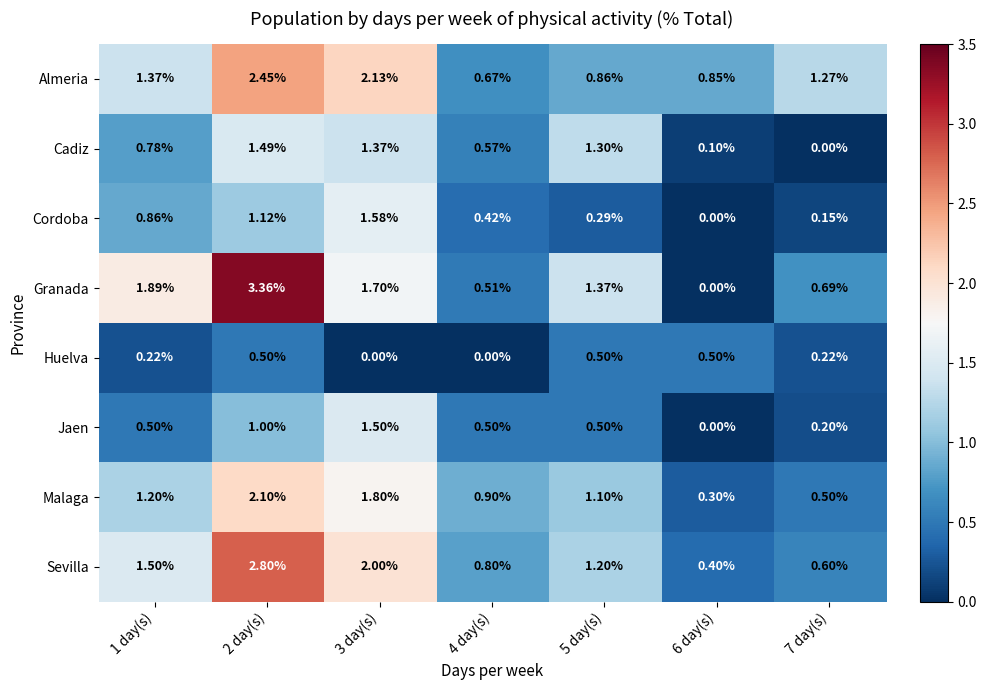

Between 2 day(s) and 5 day(s), which series saw the biggest shift?

Granada